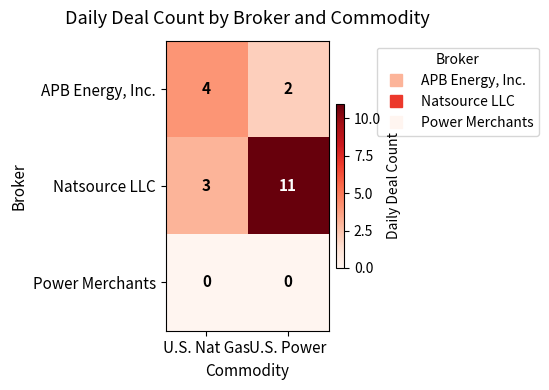

List the labels in order of Natsource LLC value, smallest first.

U.S. Nat Gas, U.S. Power